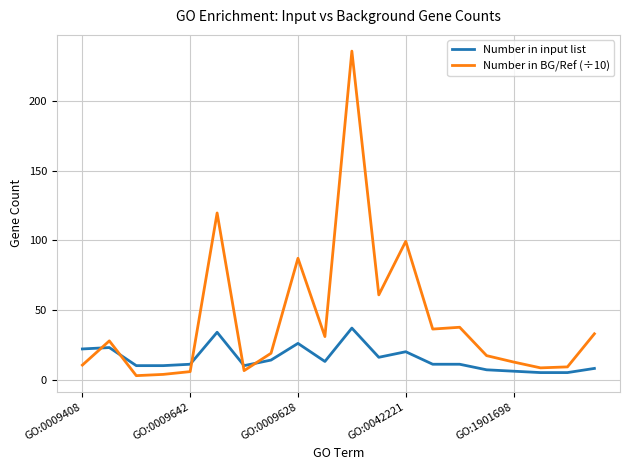

What is the difference between the maximum and minimum values in the Number in BG/Ref (÷10) series?

233.4